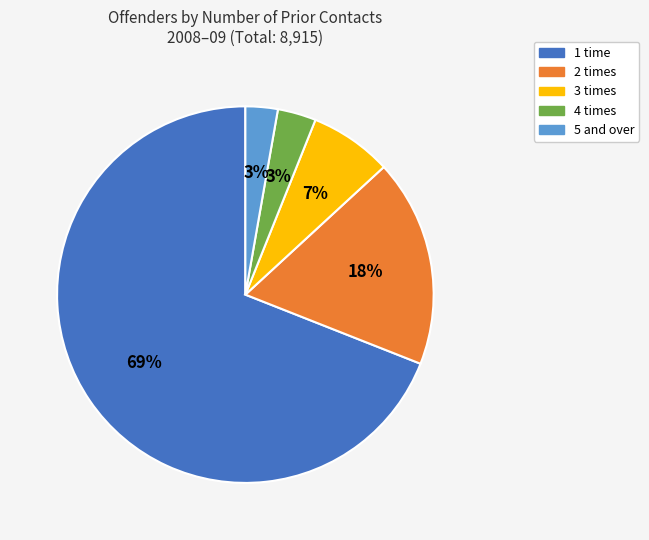

What percentage is the 1 time slice, to the nearest percent?

69%